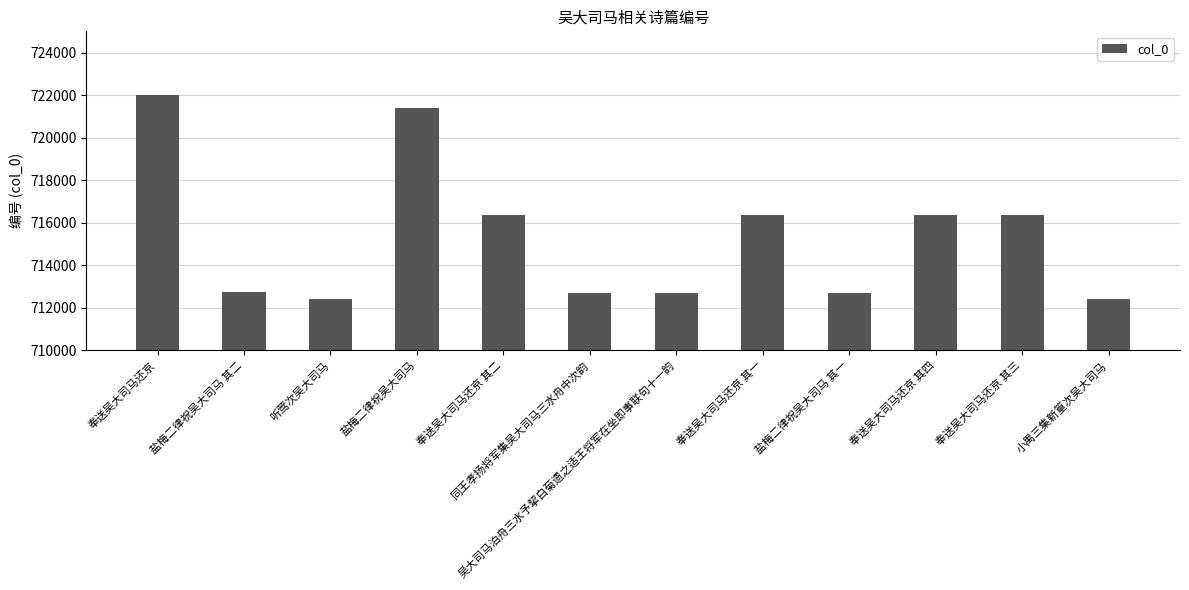

What is the difference between the maximum and second lowest values?

9591